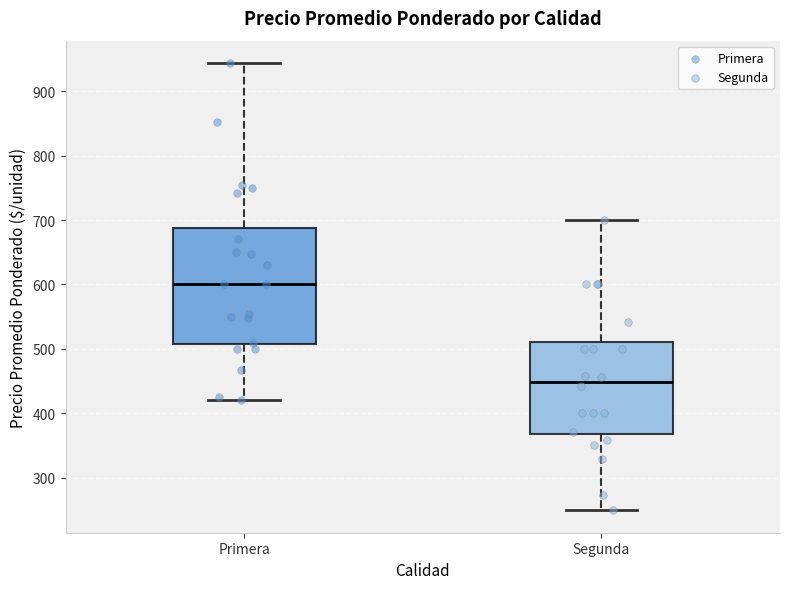

Which box has the lowest median line?

Segunda